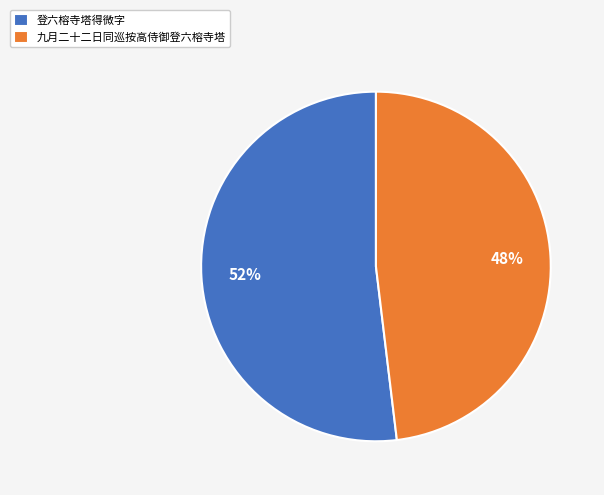

Which category accounts for the majority?

登六榕寺塔得微字